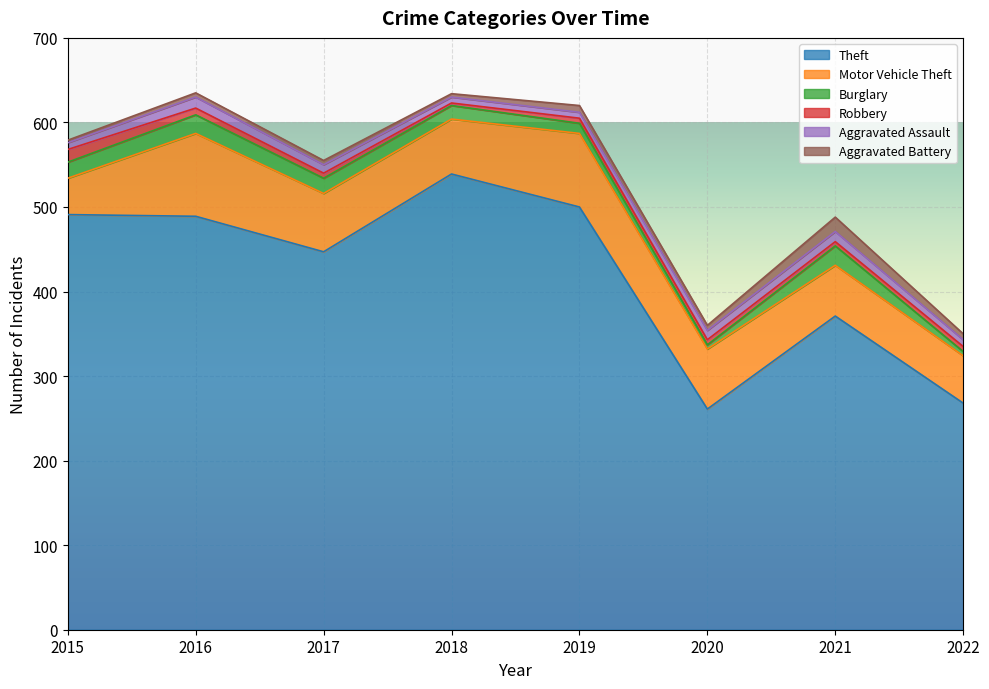

The Aggravated Battery series shows 5 at 2019. True or false?

False